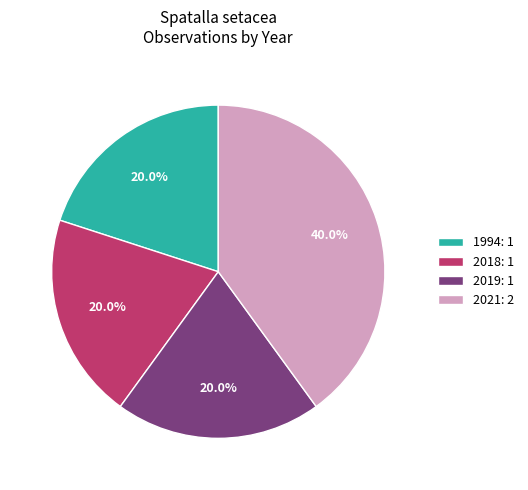

Combined, do 2021: 2 and 2018: 1 account for over 50%?

Yes